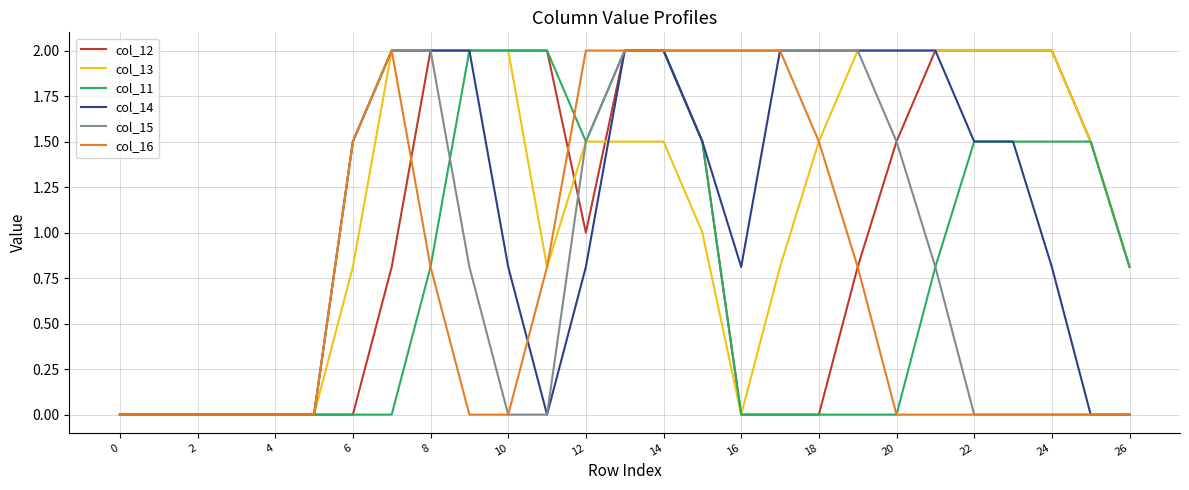

What are all the series names shown in the legend?

col_12, col_13, col_11, col_14, col_15, col_16